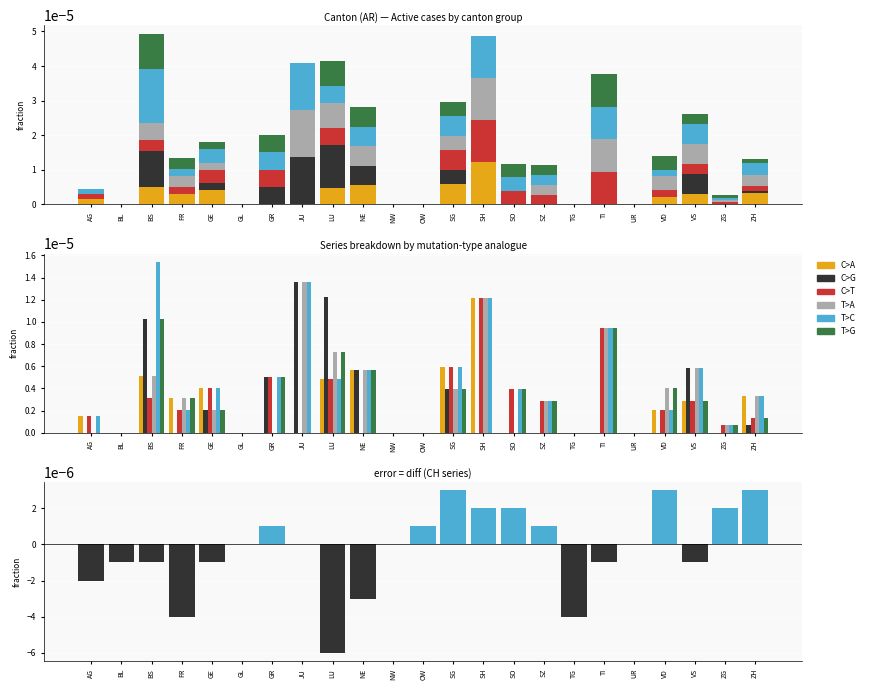

How many series are shown in this chart?

6